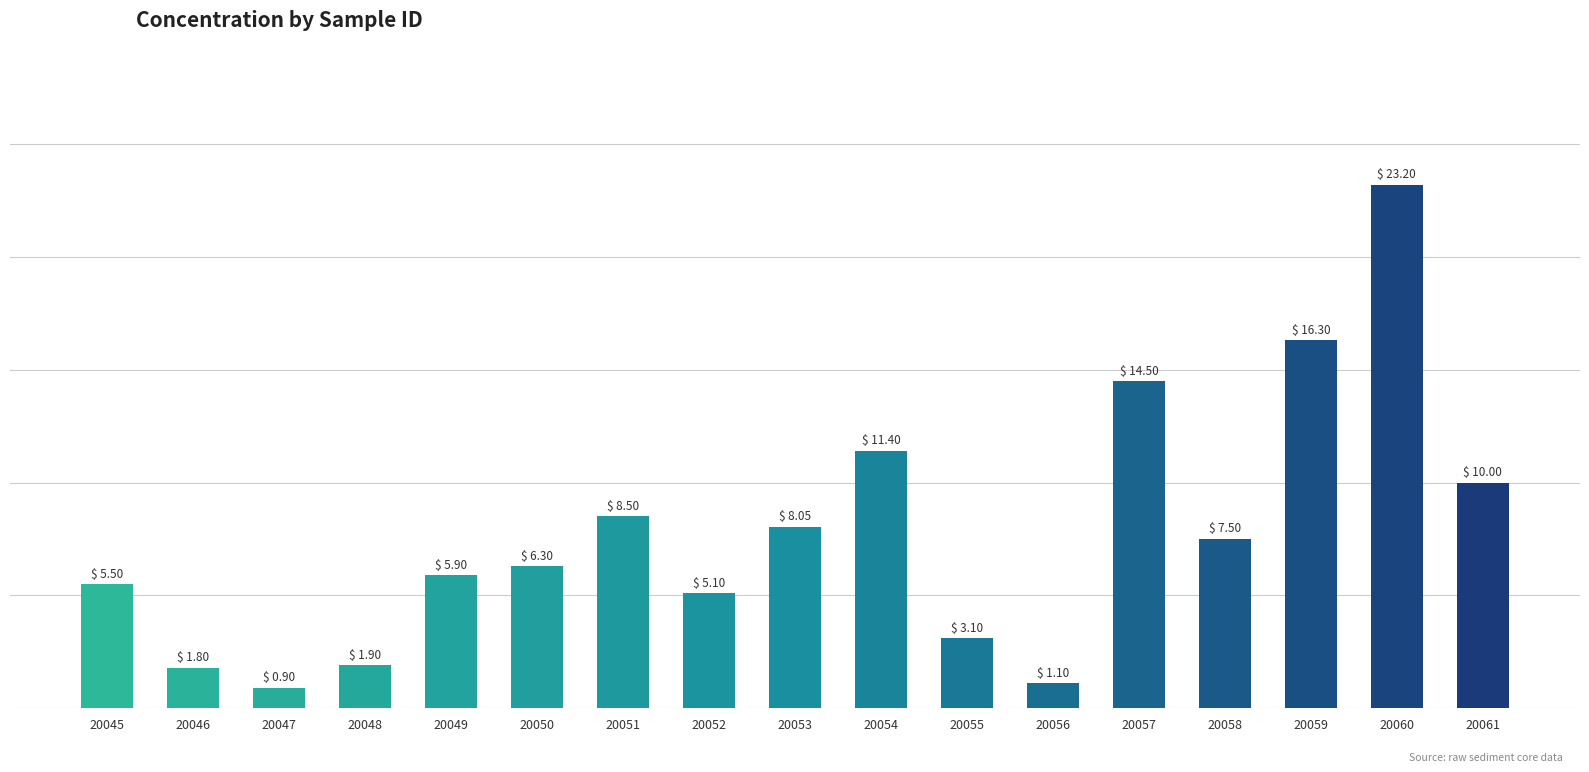

Which has a higher value, 20059 or 20049?

20059